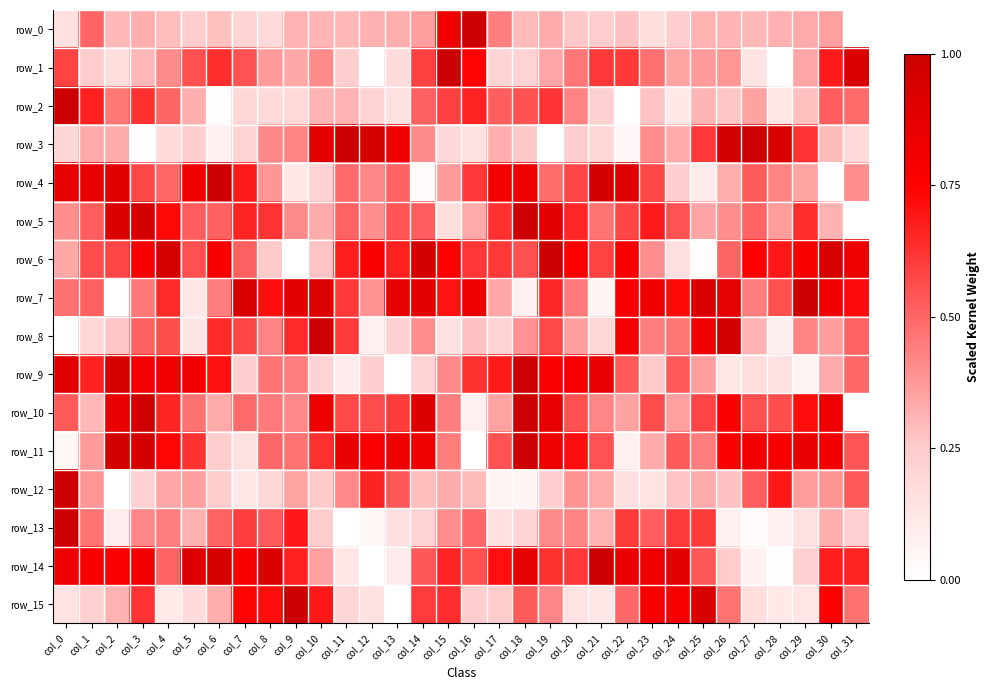

Which series has the largest total across all categories?

row_7